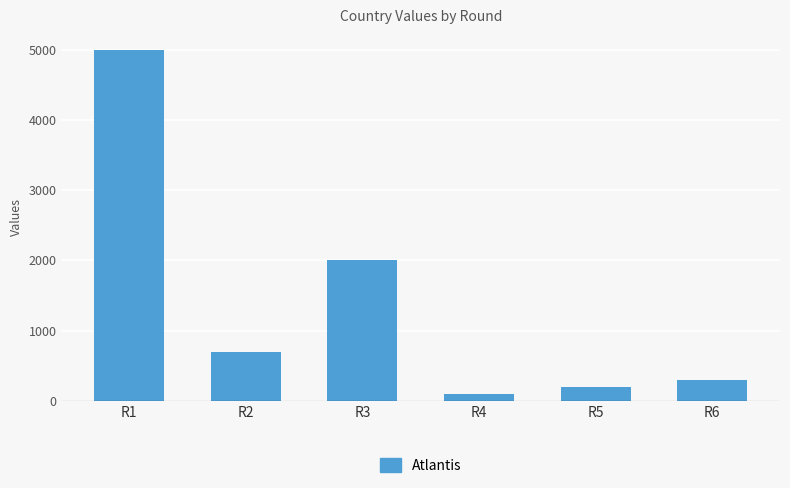

Which has a higher value, R3 or R4?

R3